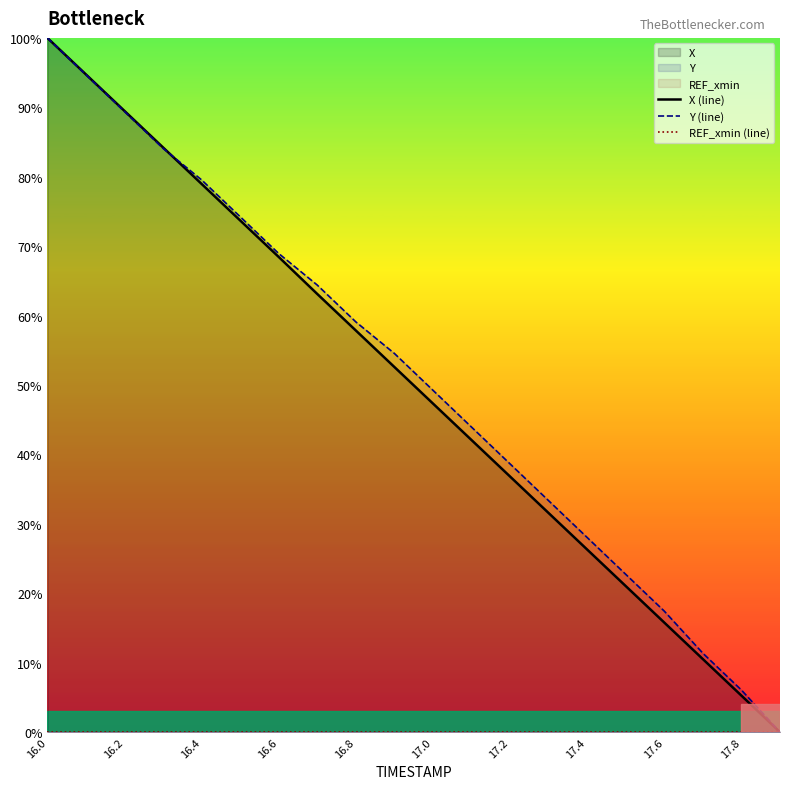

How many lines are shown in the chart?

3